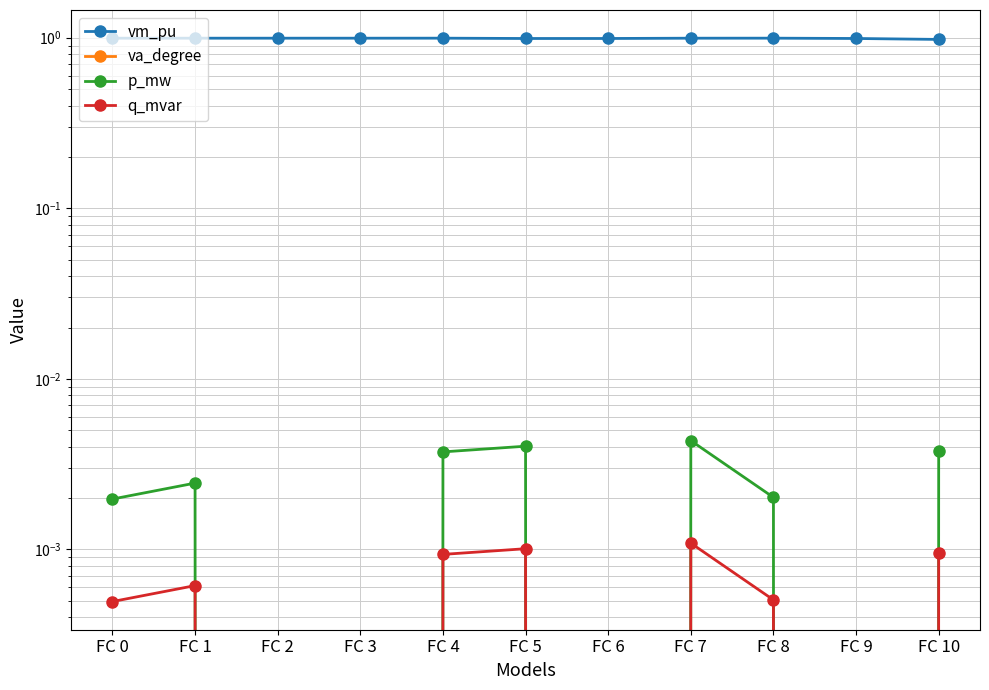

True or false: q_mvar and p_mw intersect in this chart.

False